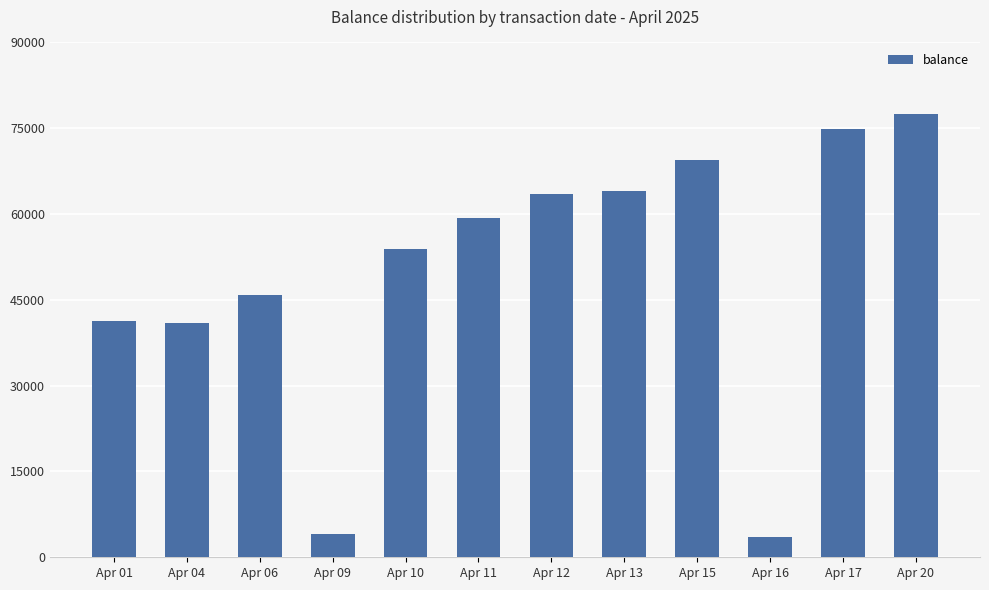

Does the chart contain stacked bars?

No